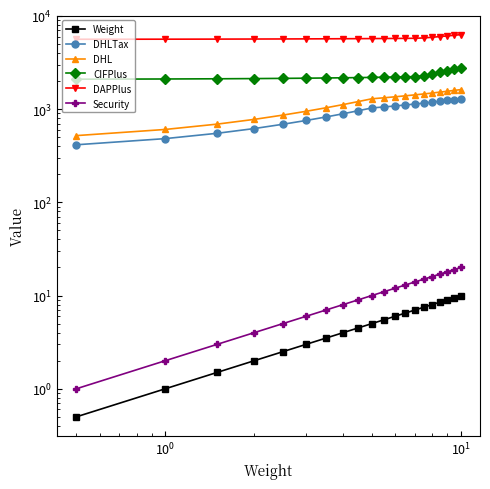

Reading right to left, list all the values displayed in this chart.

Weight: 10.0	9.5	9.0	8.5	8.0	7.5	7.0	6.5	6.0	5.5	5.0	4.5	4.0	3.5	3.0	2.5	2.0	1.5	1.0	0.5
DHLTax: 1290.0	1264.0	1238.0	1212.0	1185.0	1159.0	1133.0	1107.0	1080.0	1054.0	1028.0	960.0	891.0	823.0	755.0	687.0	618.0	550.0	482.0	414.0
DHL: 1617.7	1585.1	1552.5	1519.8	1486.0	1453.4	1420.8	1388.2	1354.3	1321.7	1289.1	1203.8	1117.3	1032.0	946.8	861.5	775.0	689.7	604.4	519.2
CIFPlus: 2770.0	2671.5	2573.0	2474.5	2376.0	2277.5	2228.0	2217.5	2207.0	2196.5	2186.0	2175.5	2165.0	2154.5	2144.0	2133.5	2123.0	2112.5	2102.0	2091.5
DAPPlus: 6285.0	6186.5	6088.0	5989.5	5891.0	5792.5	5743.0	5732.5	5722.0	5711.5	5701.0	5690.5	5680.0	5669.5	5659.0	5648.5	5638.0	5627.5	5617.0	5606.5
Security: 20.0	19.0	18.0	17.0	16.0	15.0	14.0	13.0	12.0	11.0	10.0	9.0	8.0	7.0	6.0	5.0	4.0	3.0	2.0	1.0